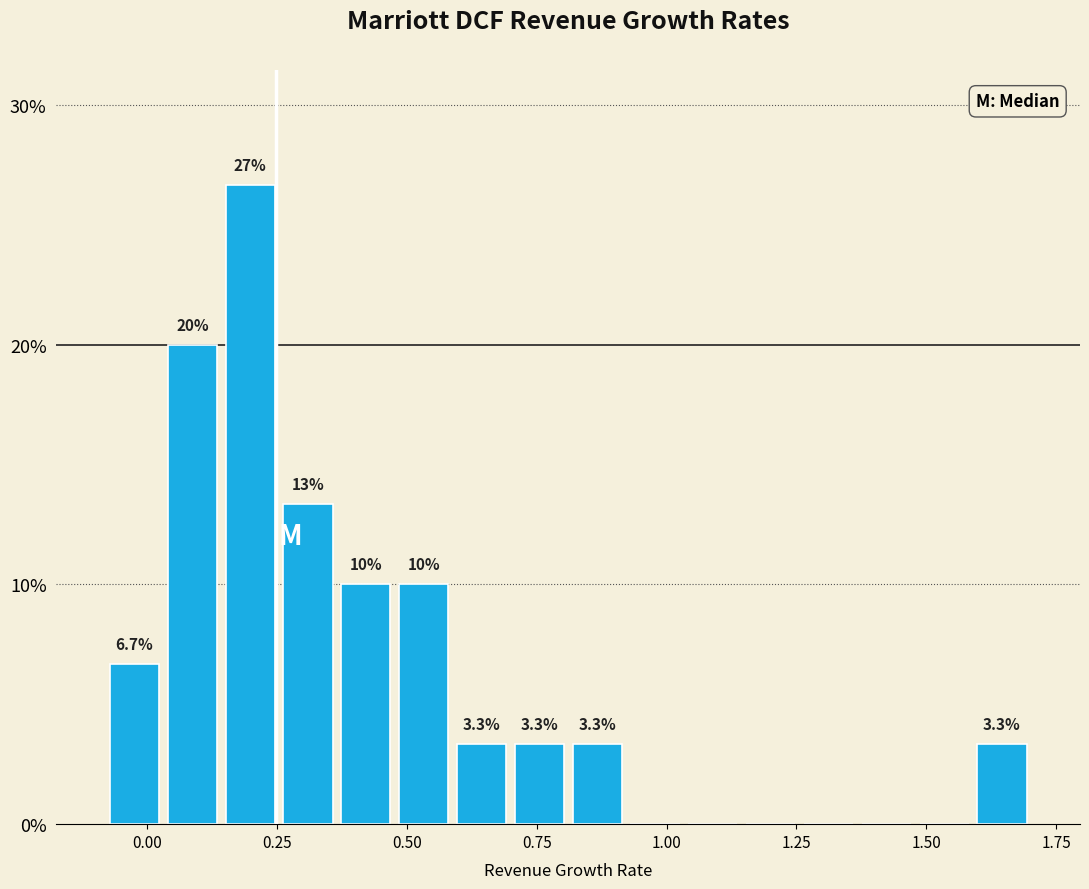

Around what value on the x-axis is the tallest bar? Give the approximate position of its centre, as read against the axis.

0.20